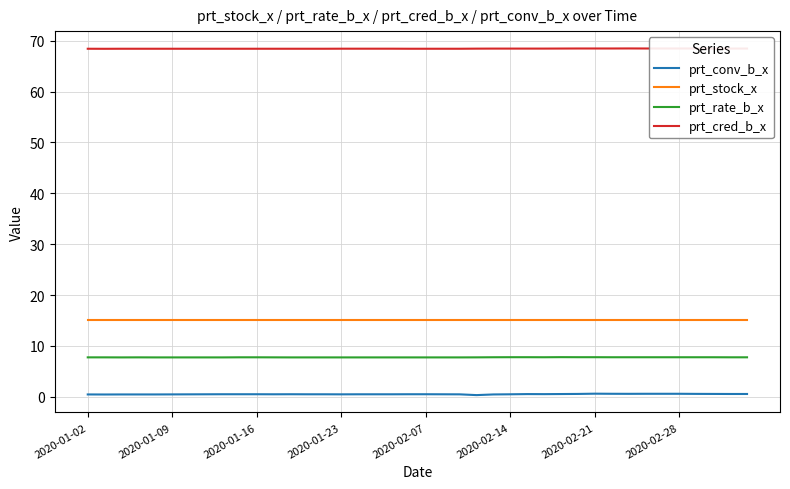

What is the average value of the prt_conv_b_x series?

0.5